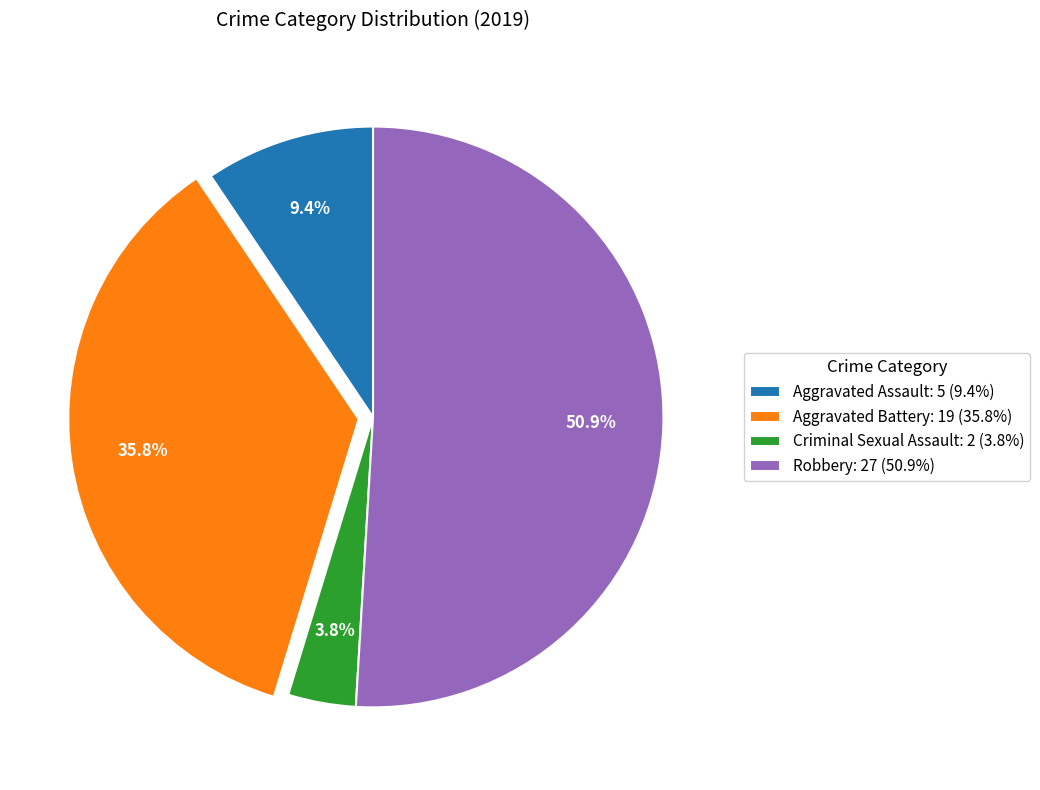

Between Robbery: 27 (50.9%) and Criminal Sexual Assault: 2 (3.8%), which is larger?

Robbery: 27 (50.9%)